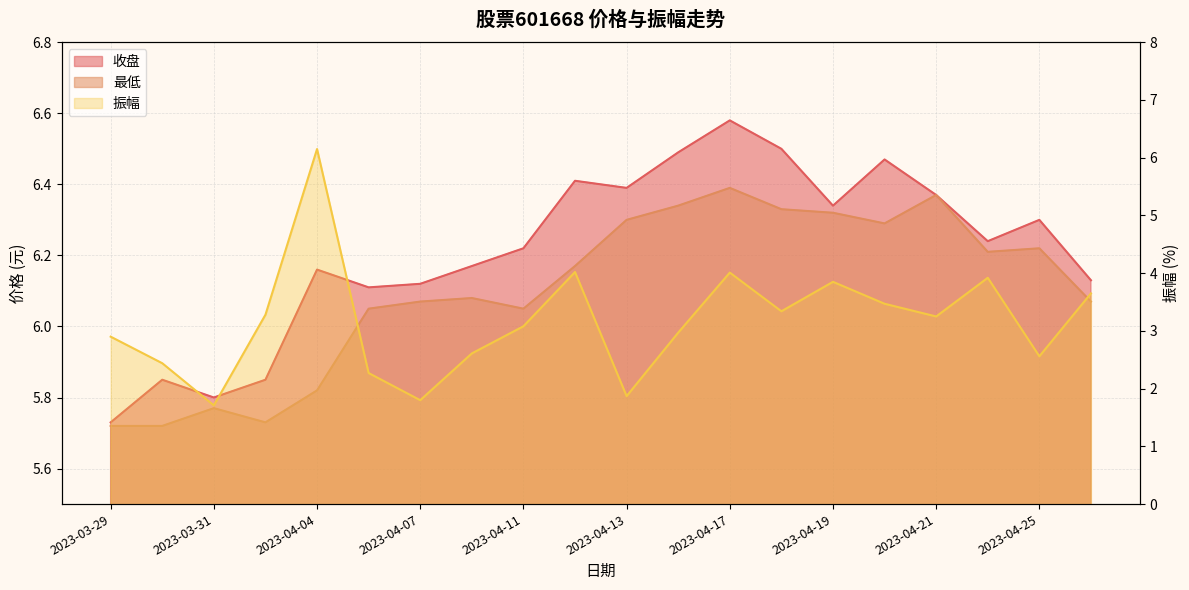

What is the label of the 20th point from the right?

2023-03-29